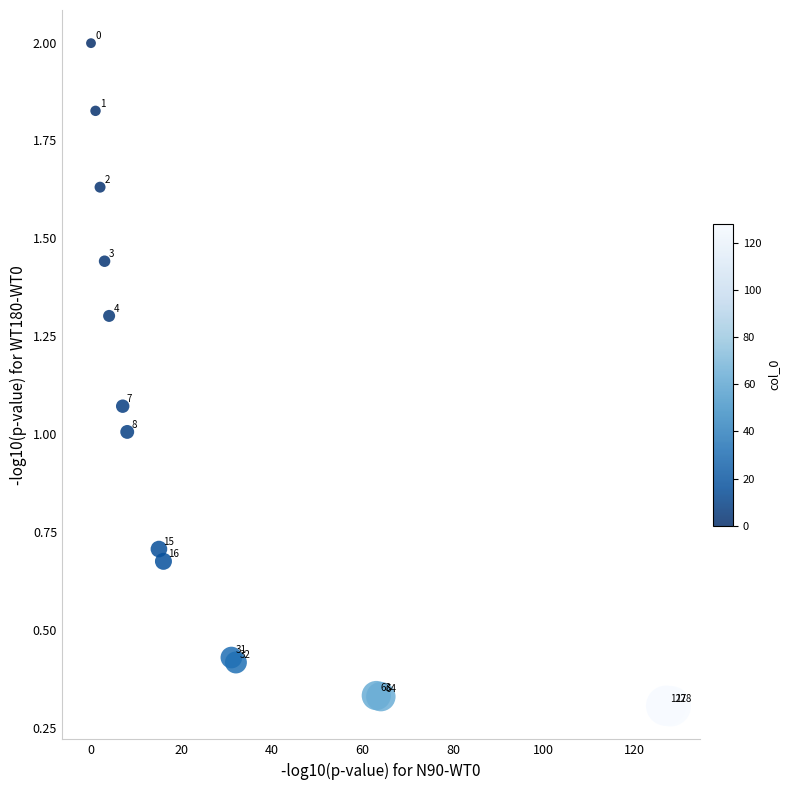

What Y value in the scatter plot is closest to 1?

1.0